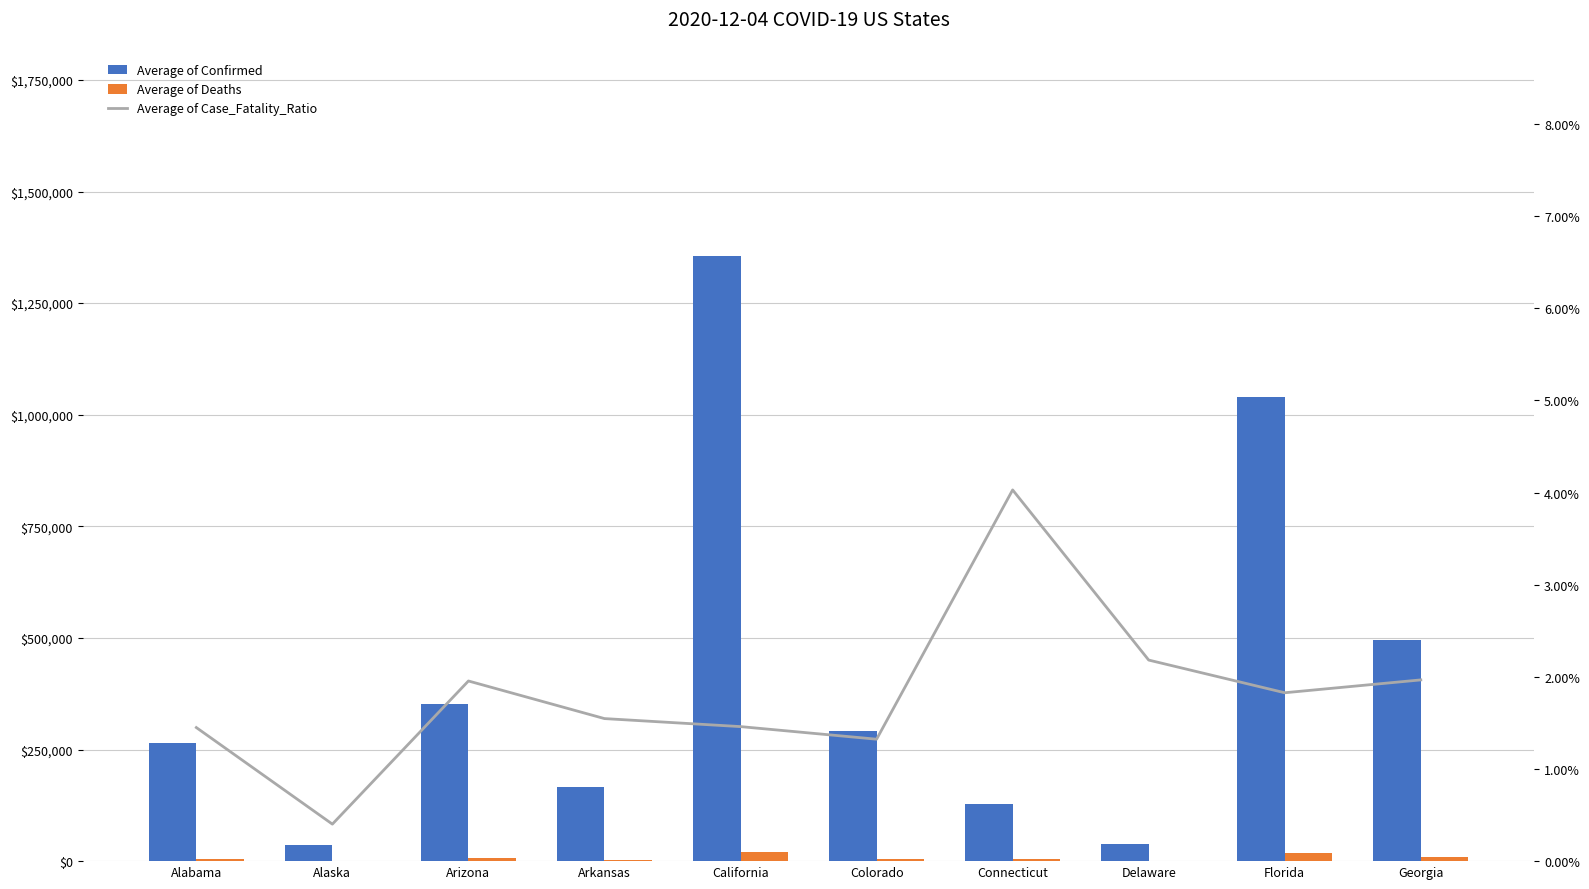

What position from the right is Florida?

2